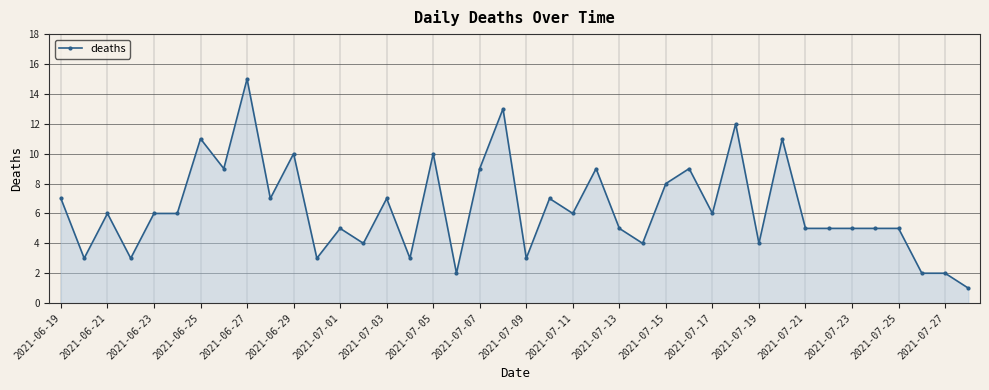

What is the value of the 29th point from the left?

6